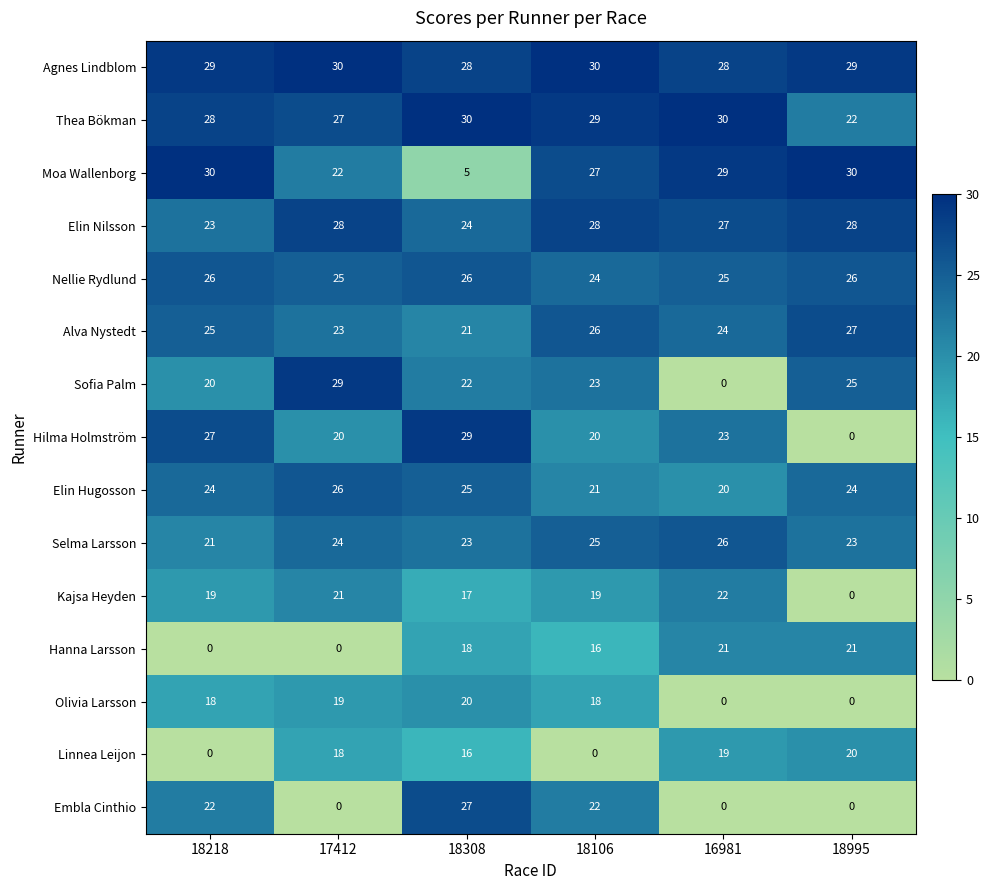

Is it true that Nellie Rydlund equals 10 at 16981?

False